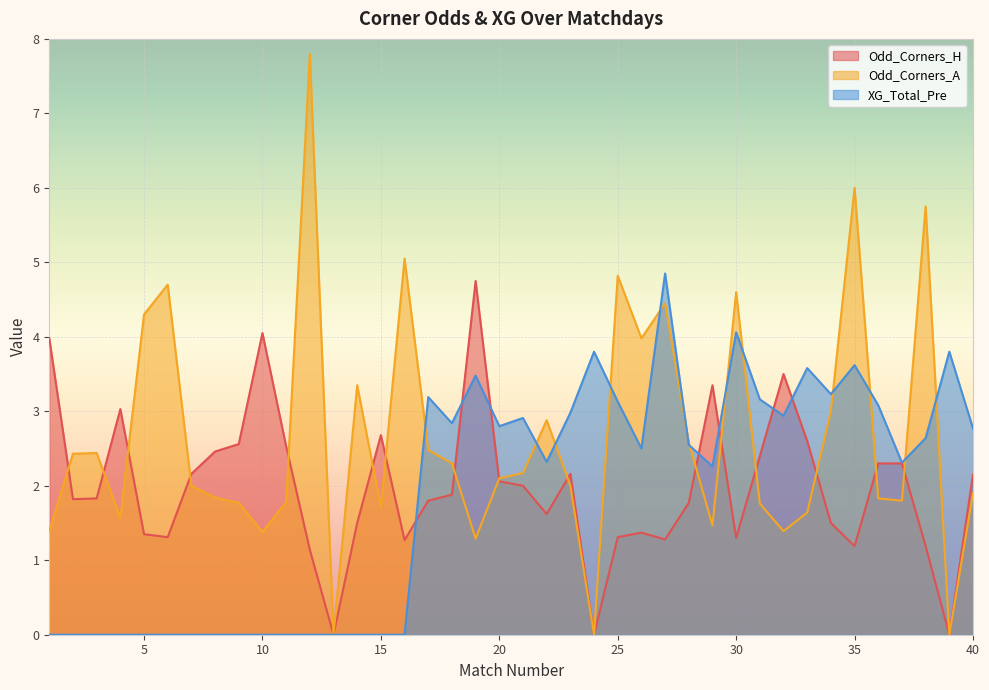

How many lines are shown in the chart?

3